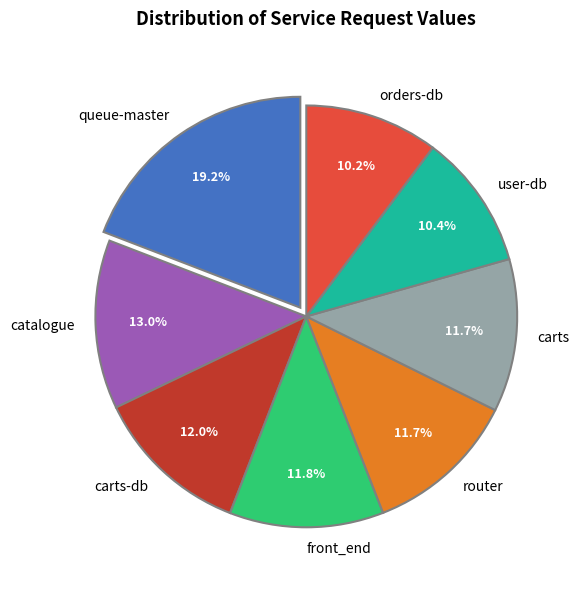

Is it true that front_end is 1% of the pie?

False